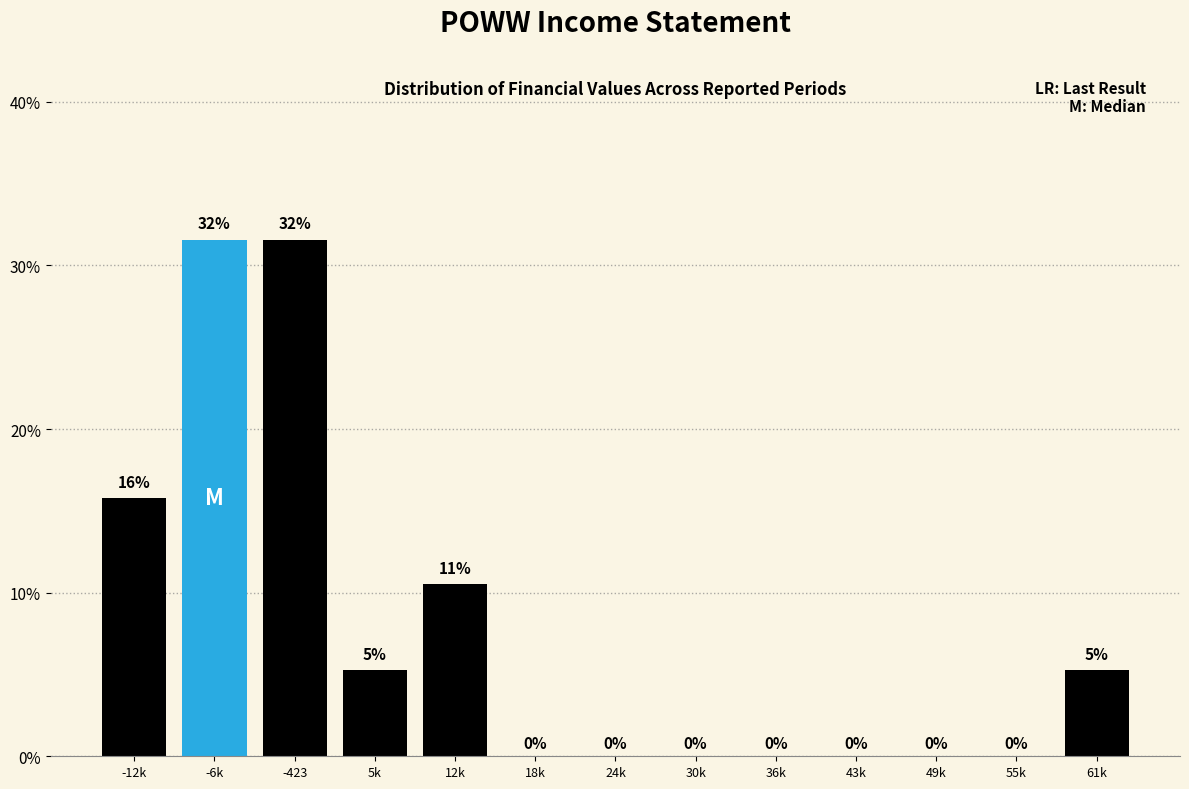

What value does the data have at -12k?

15.8